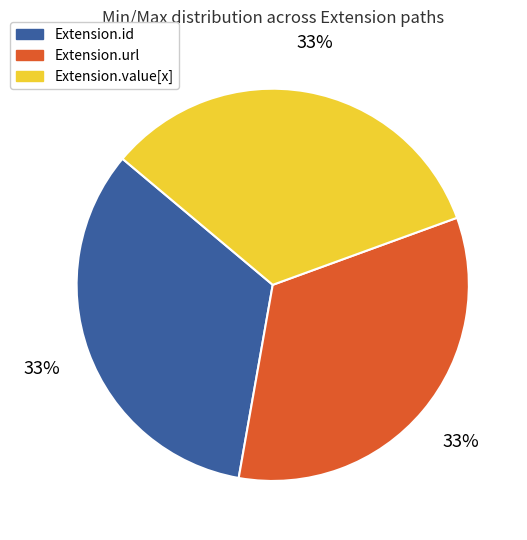

To the nearest percent, what is the difference between the largest and smallest slice percentages?

0%